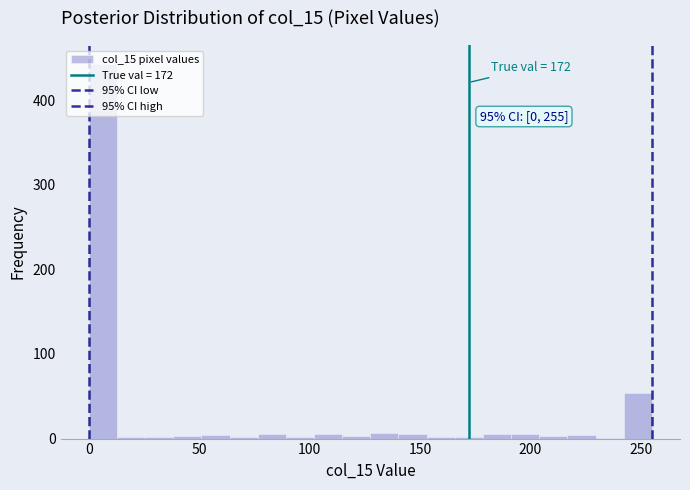

Read against the x-axis, roughly where is the centre of the tallest bar?

5